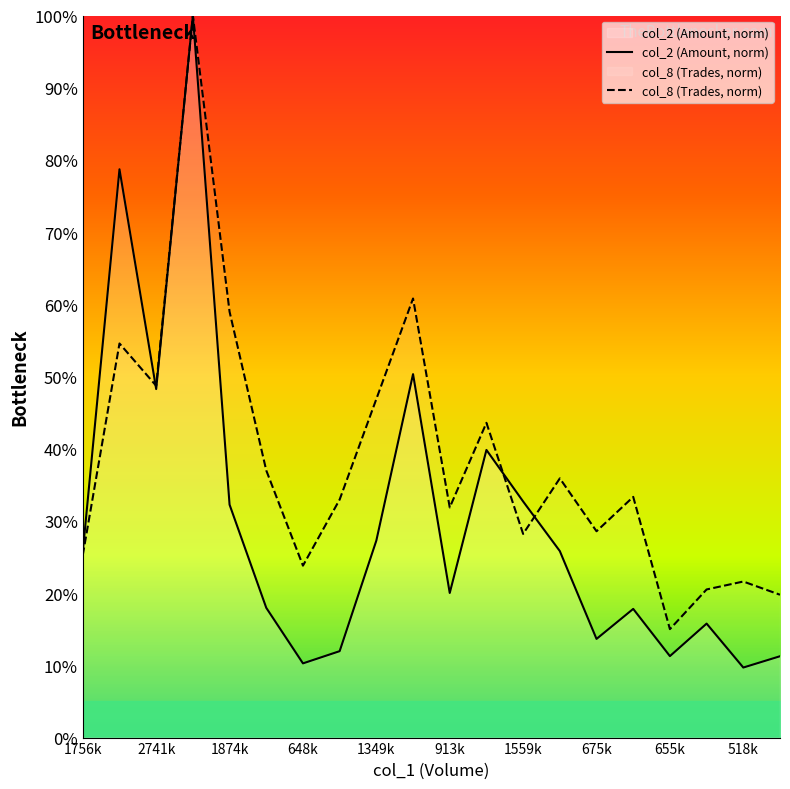

The col_2 (Amount, norm) series shows 3.6 at 518k. True or false?

False